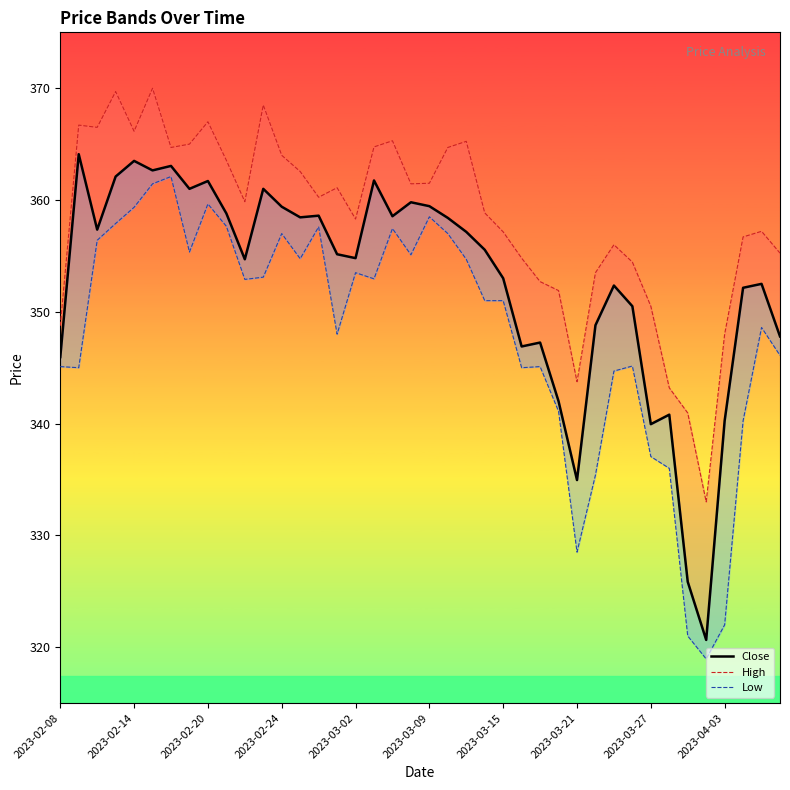

Is it true that Close equals 79.6 at 17?

False